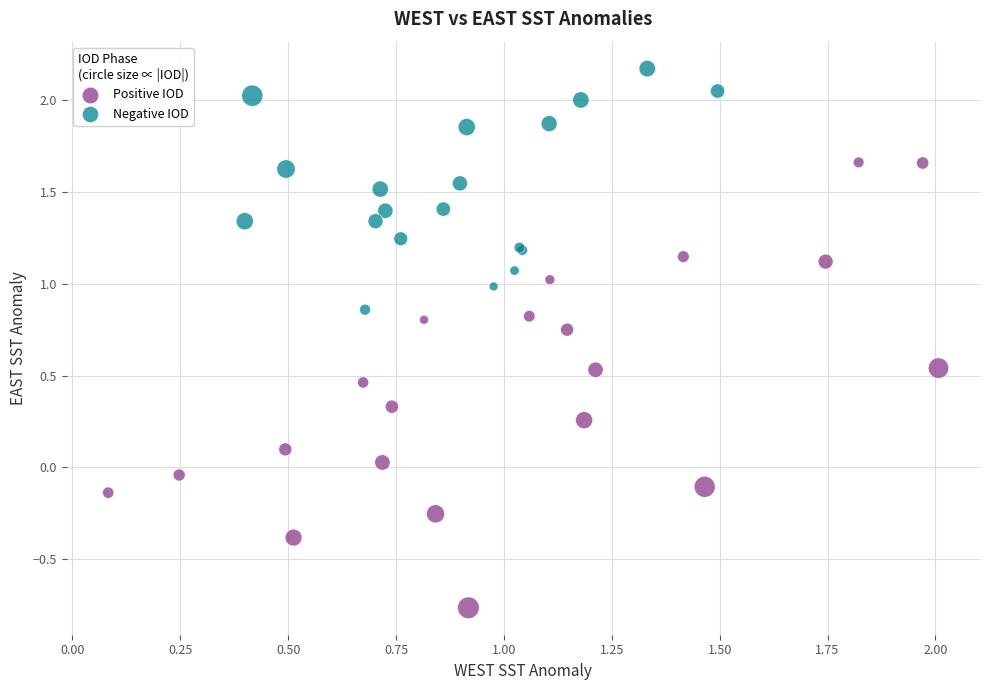

Which series reaches the maximum Y coordinate?

Negative IOD